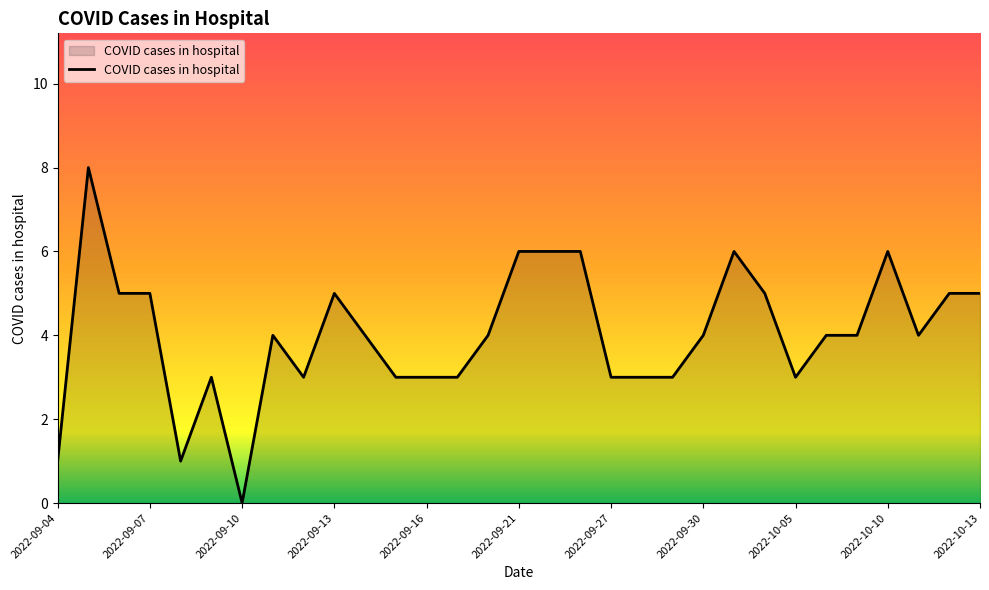

What is the difference between the maximum and minimum values?

8